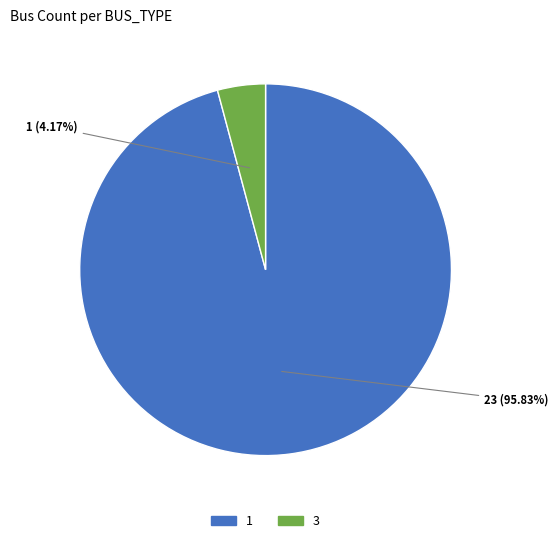

What percentage is the 3 slice, to the nearest percent?

4%